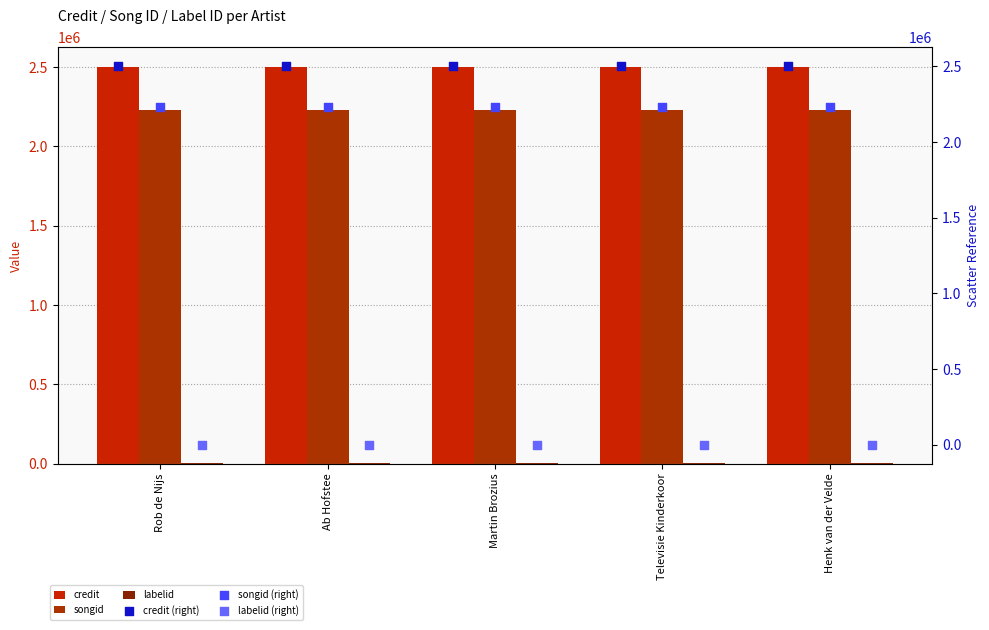

Which series contains the lowest Y value?

labelid